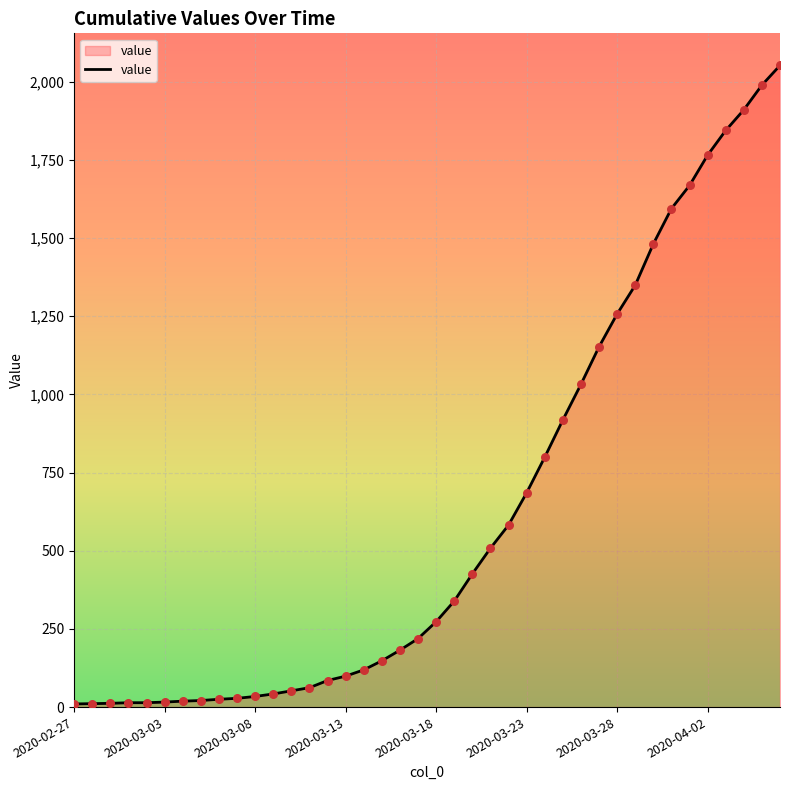

What is the greatest value displayed?

2052